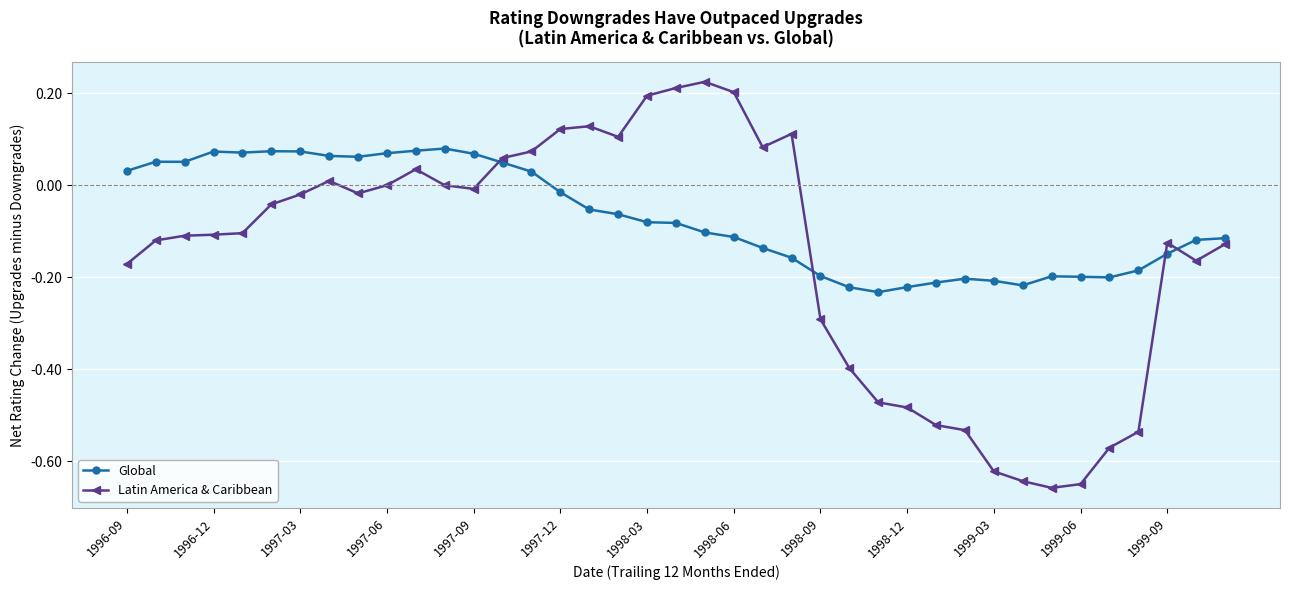

How many values in Global are above zero?

15